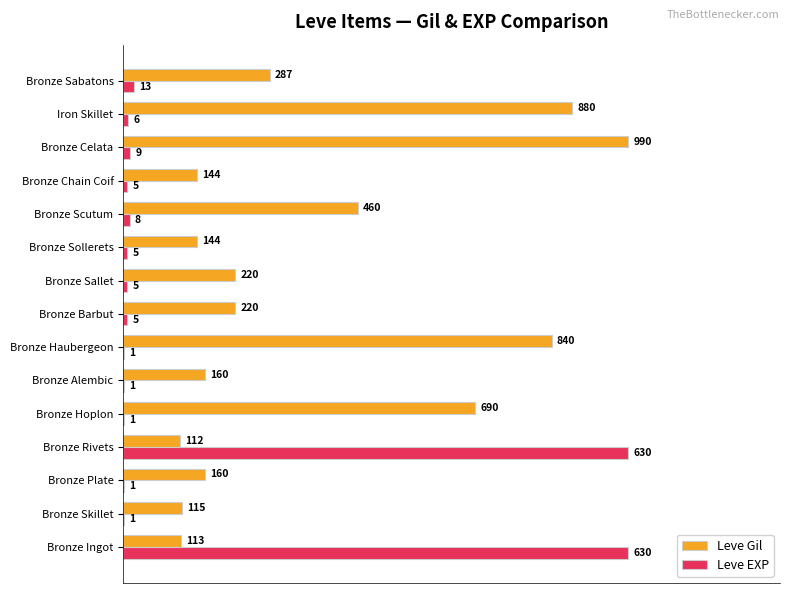

What are all the series names shown in the legend?

Leve Gil, Leve EXP